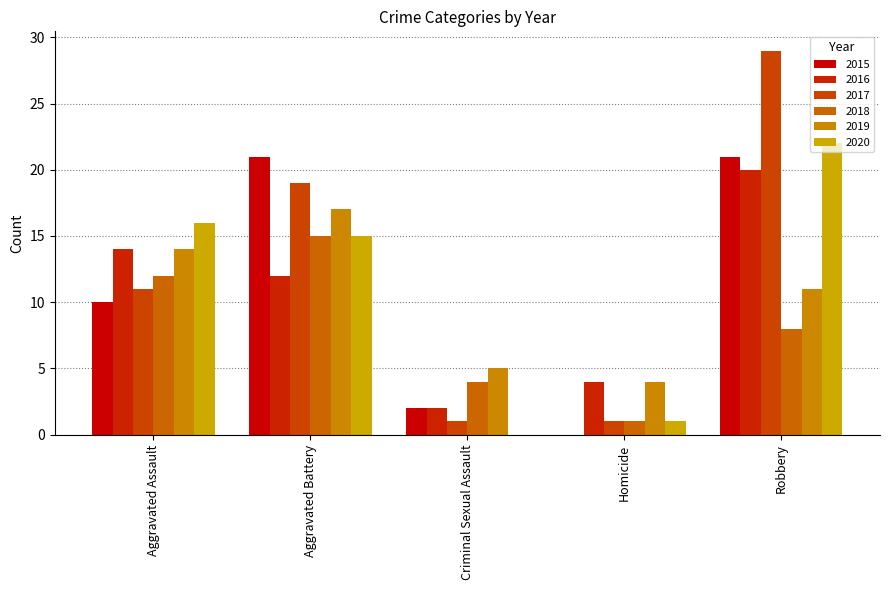

At which label is 2020 closest to 11?

Aggravated Battery